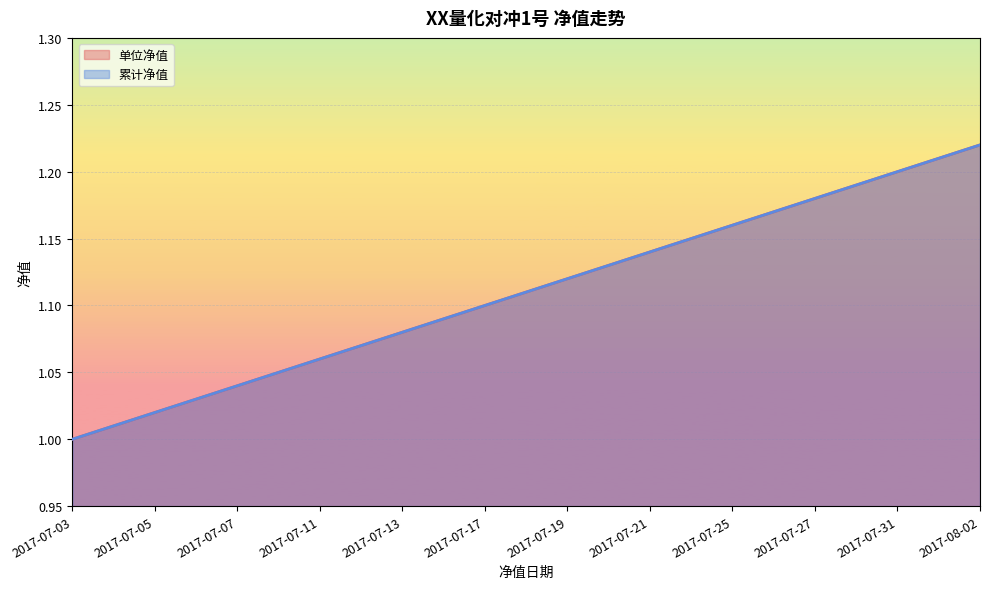

True or false: 累计净值 and 单位净值 cross at least once.

False